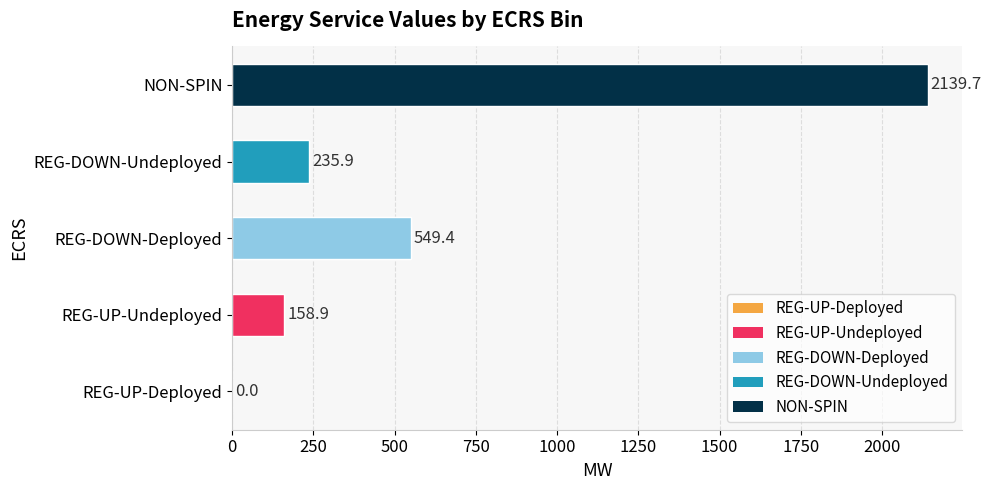

True or false: REG-DOWN-Undeployed has a value of 402 at 1406.

False